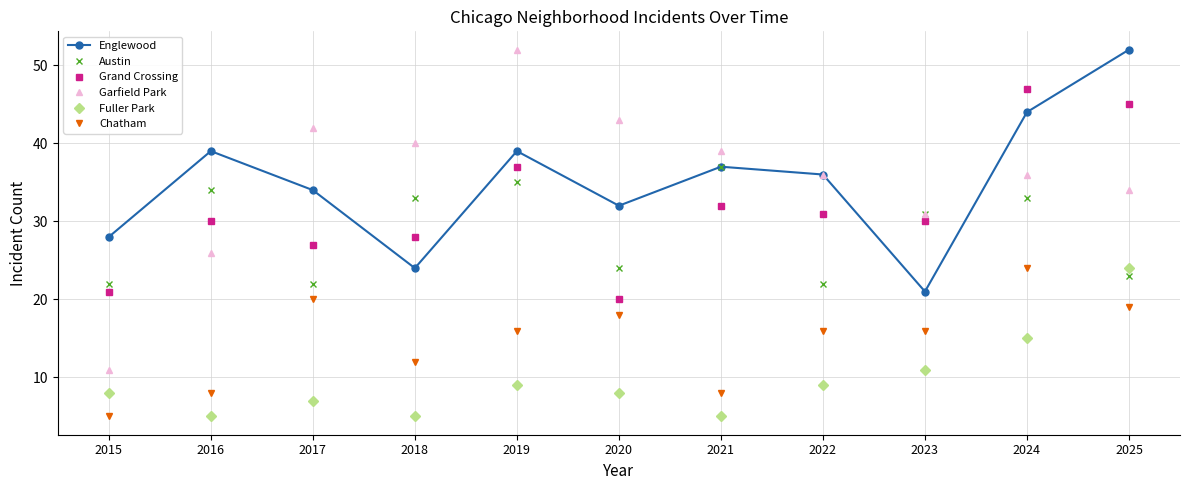

How many lines are shown in the chart?

6